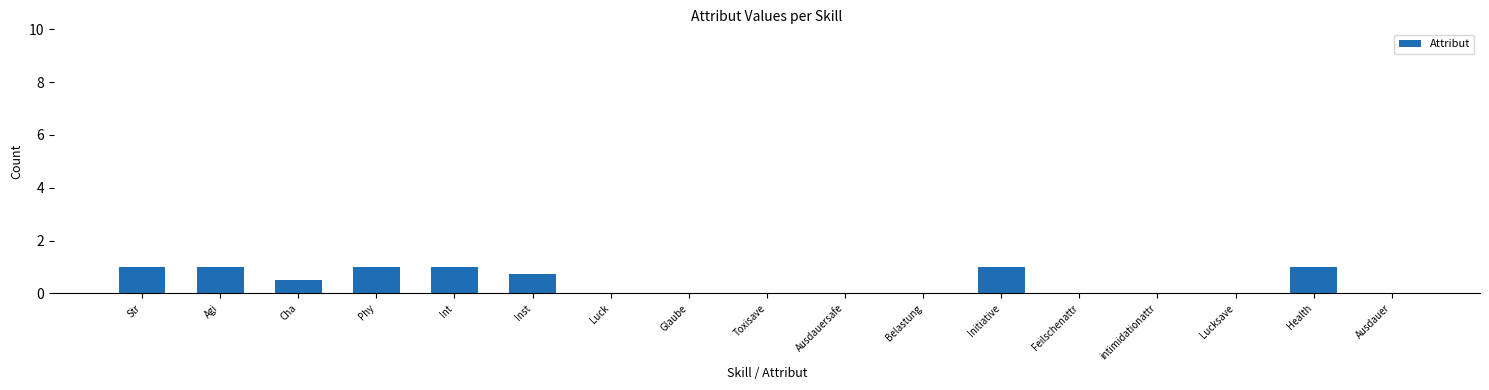

What value does the data have at Initiative?

1.0